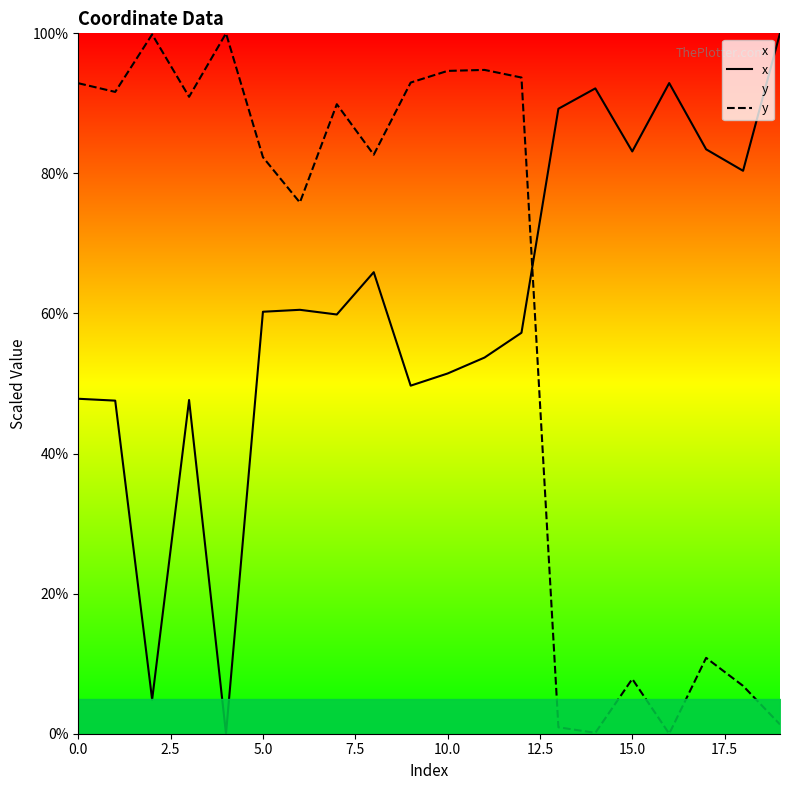

What is the approximate value of x at 15.0?

83.1